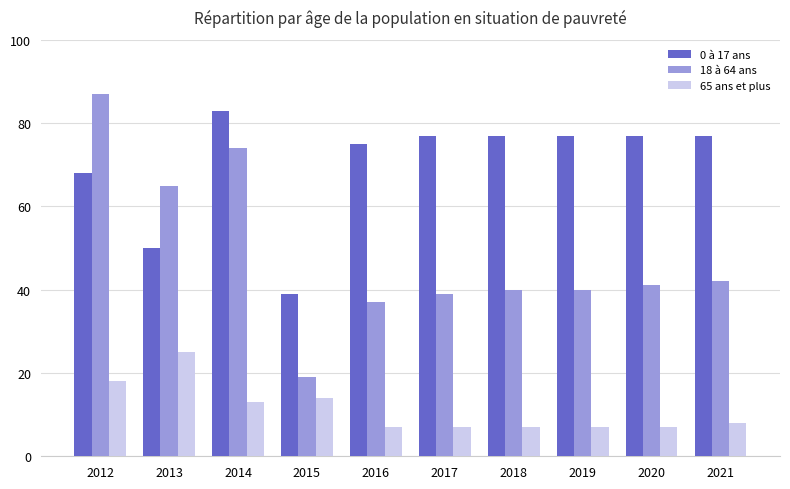

The value of 65 ans et plus at 2019 is 7. True or false?

True